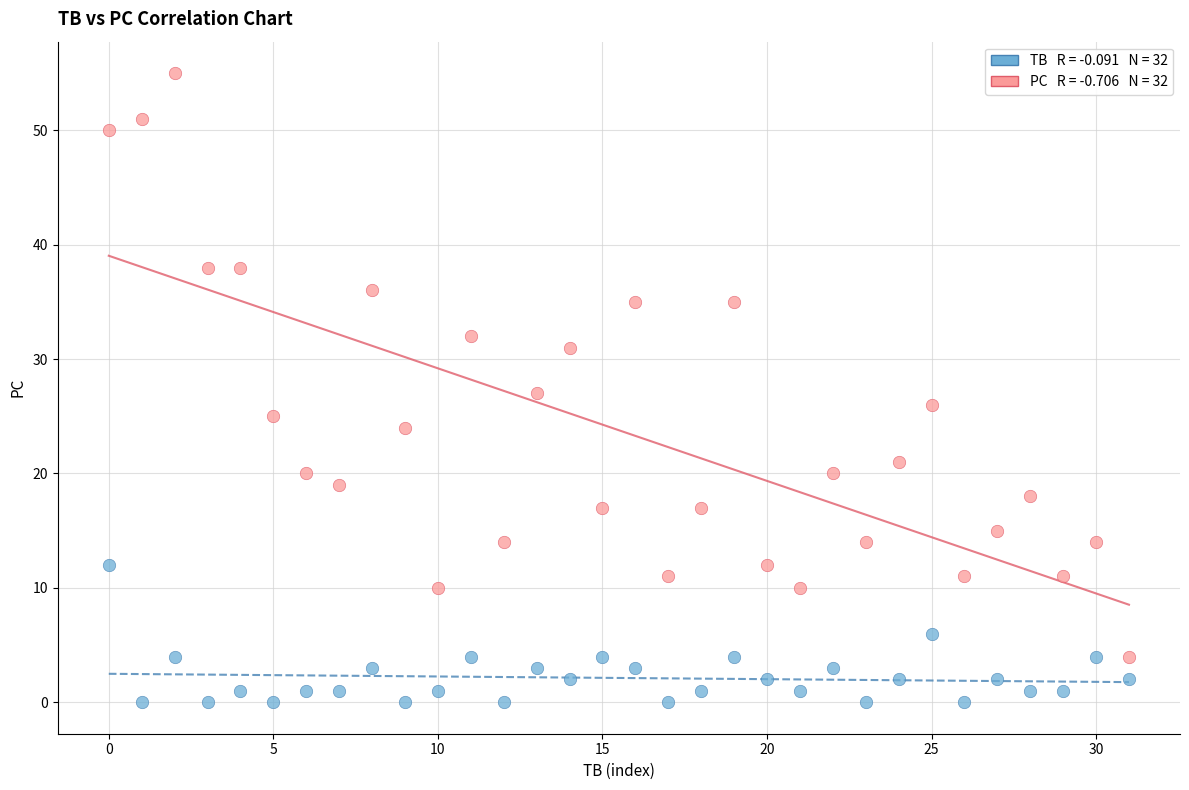

Across all data points, what is the range of Y values (max minus min)?

55